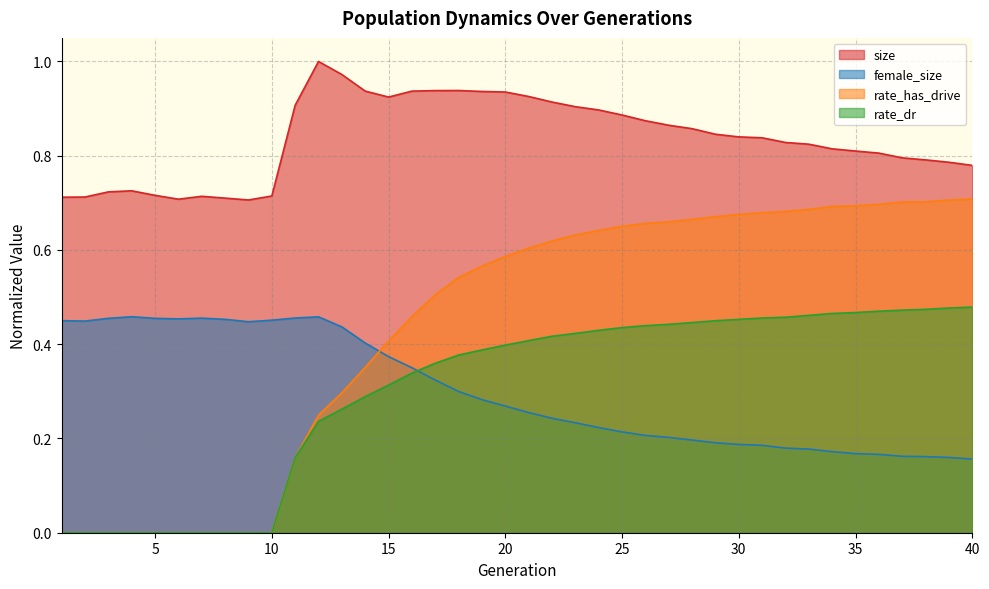

Is it true that rate_dr equals 0.5 at 36?

True